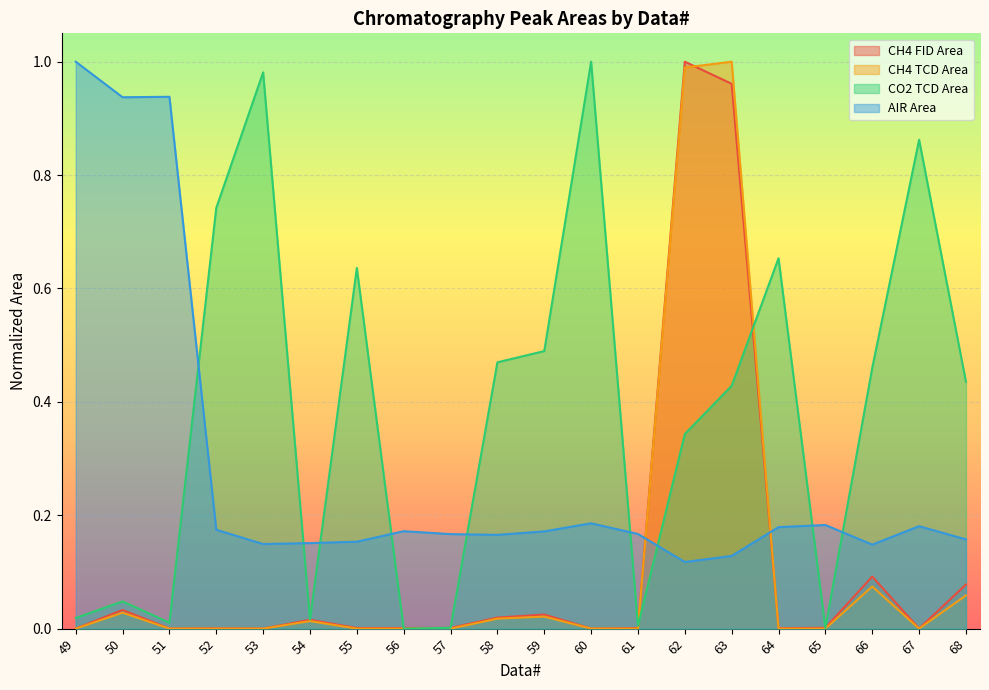

What is the total value across all series at 56?

0.2